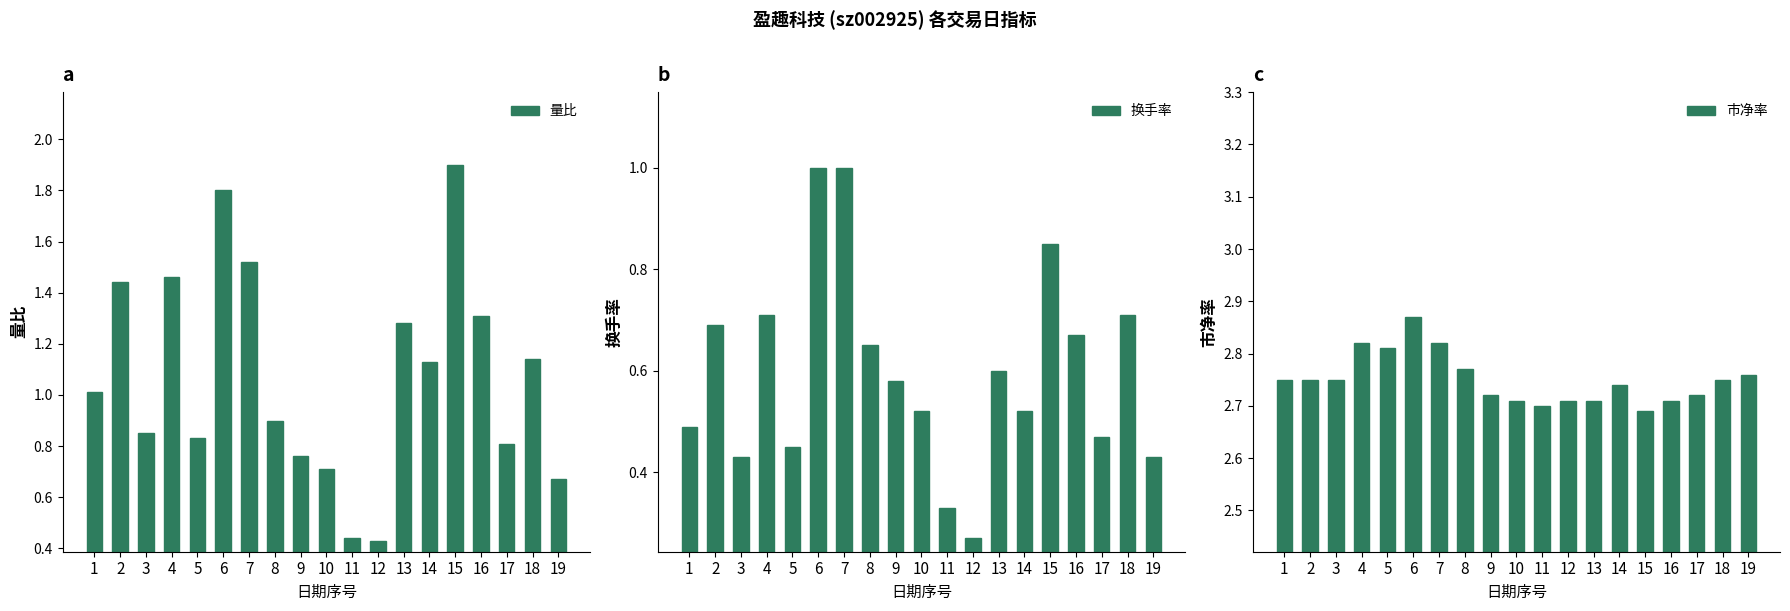

What is the average value of the 换手率 series?

0.6